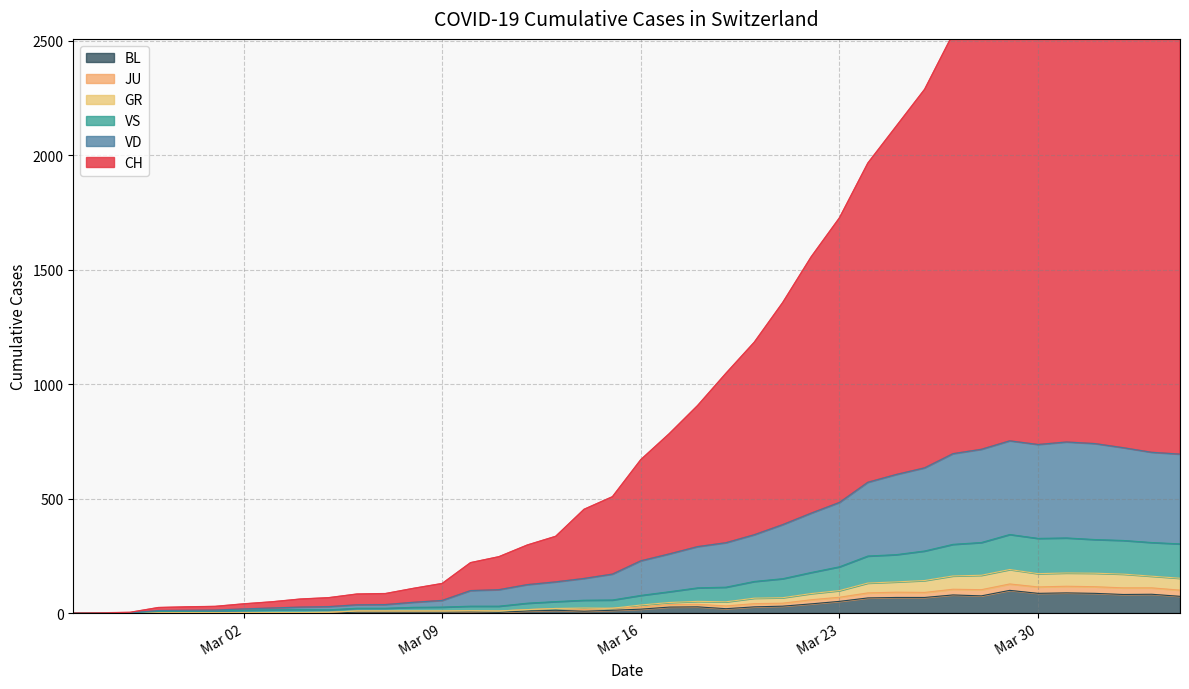

What is the highest value of the BL series?

99